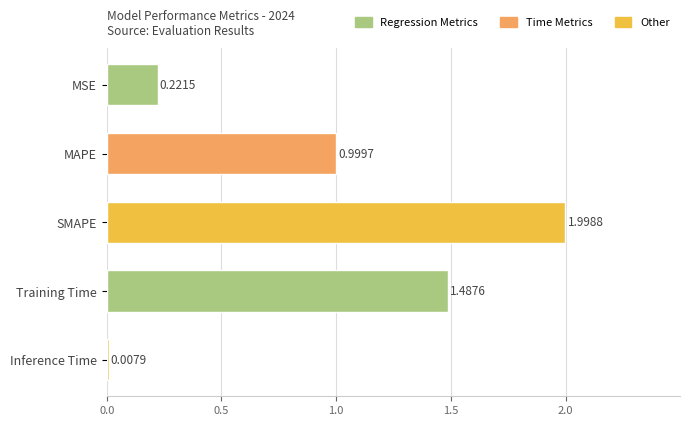

List the labels in order of value, largest first.

SMAPE, Training Time, MAPE, MSE, Inference Time